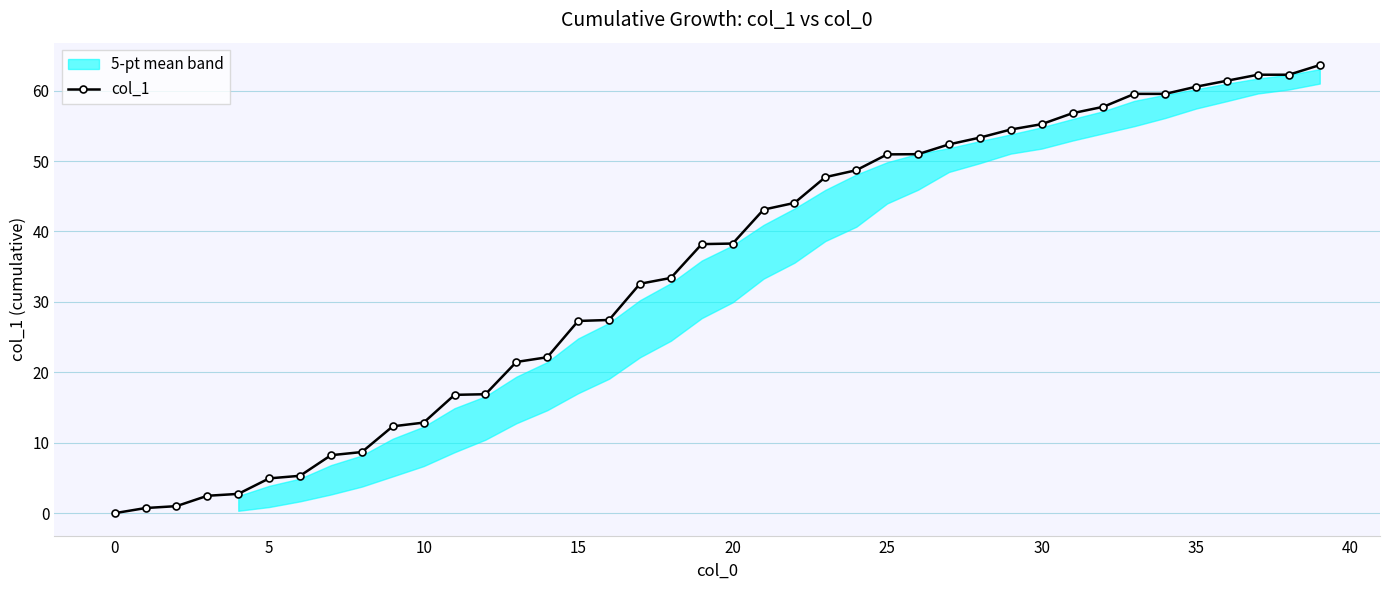

What is the sum of the values at 27 and 26?

103.3